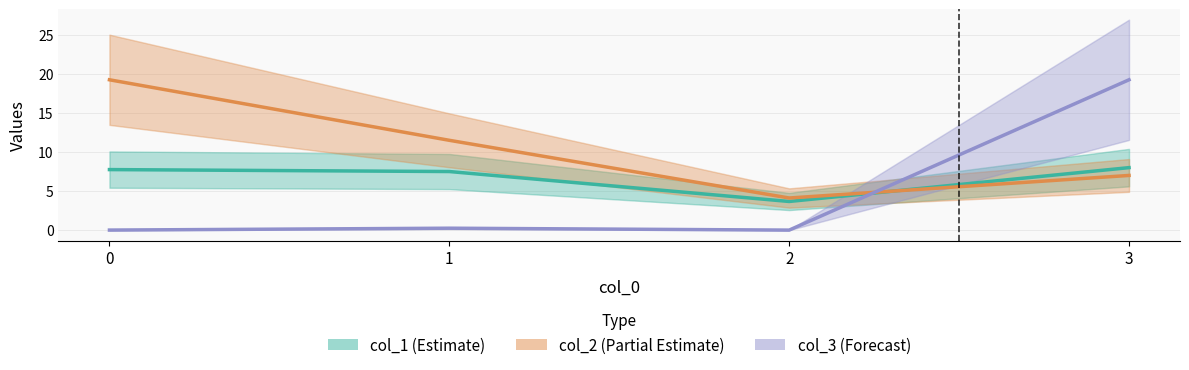

What value does the col_1 (Estimate) series have at 3?

8.0